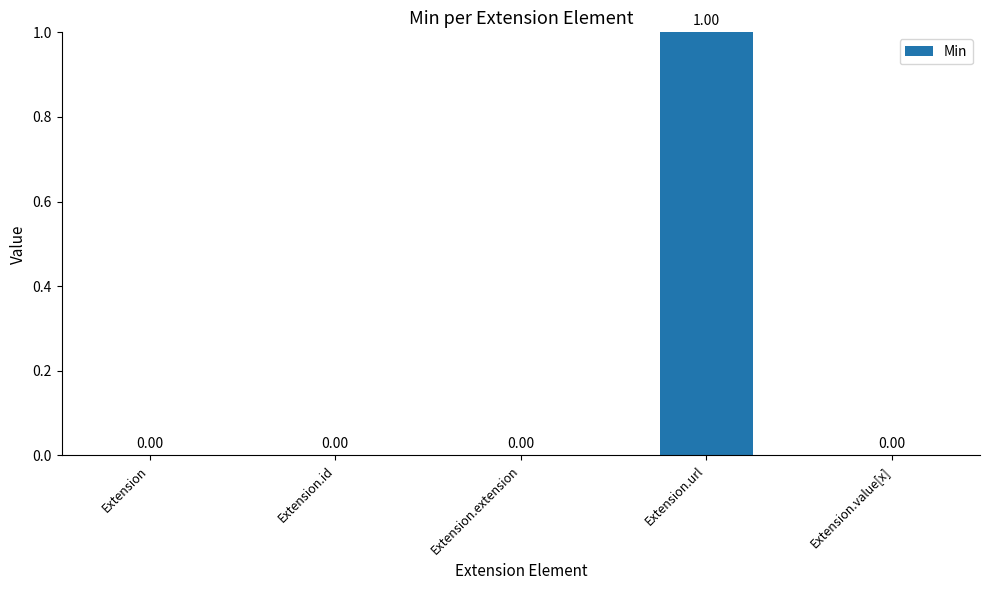

Count the number of data series in this chart.

1